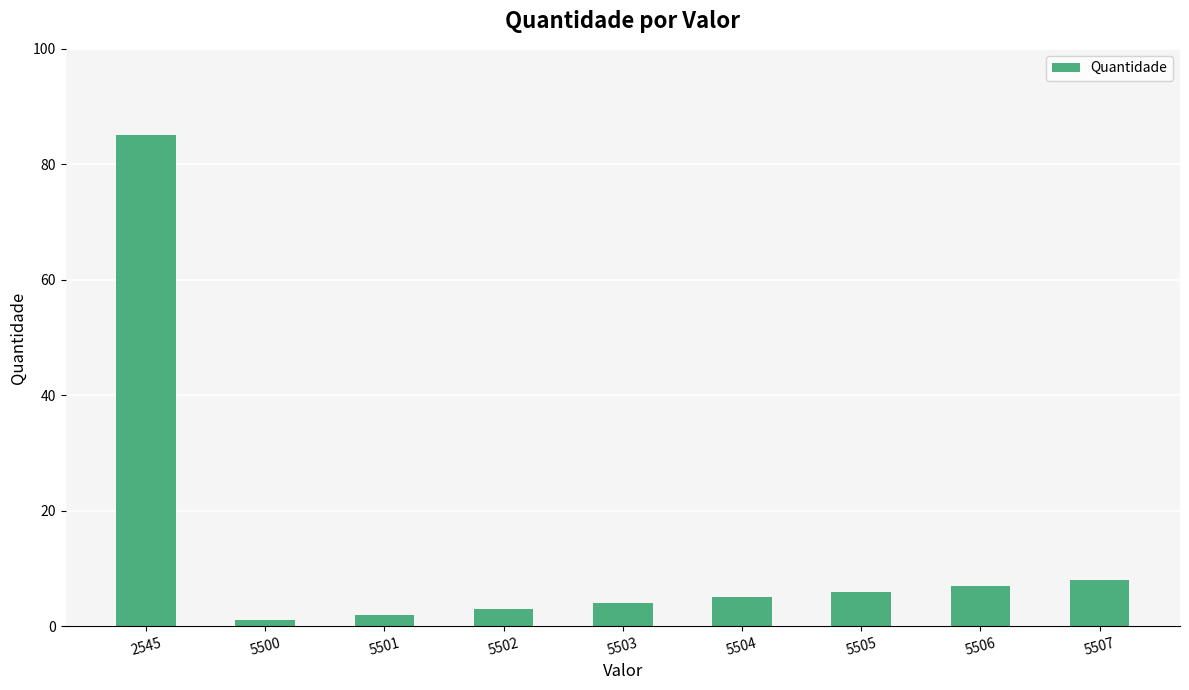

Approximately how many times larger is the value at 5507 compared to 5506?

1.1